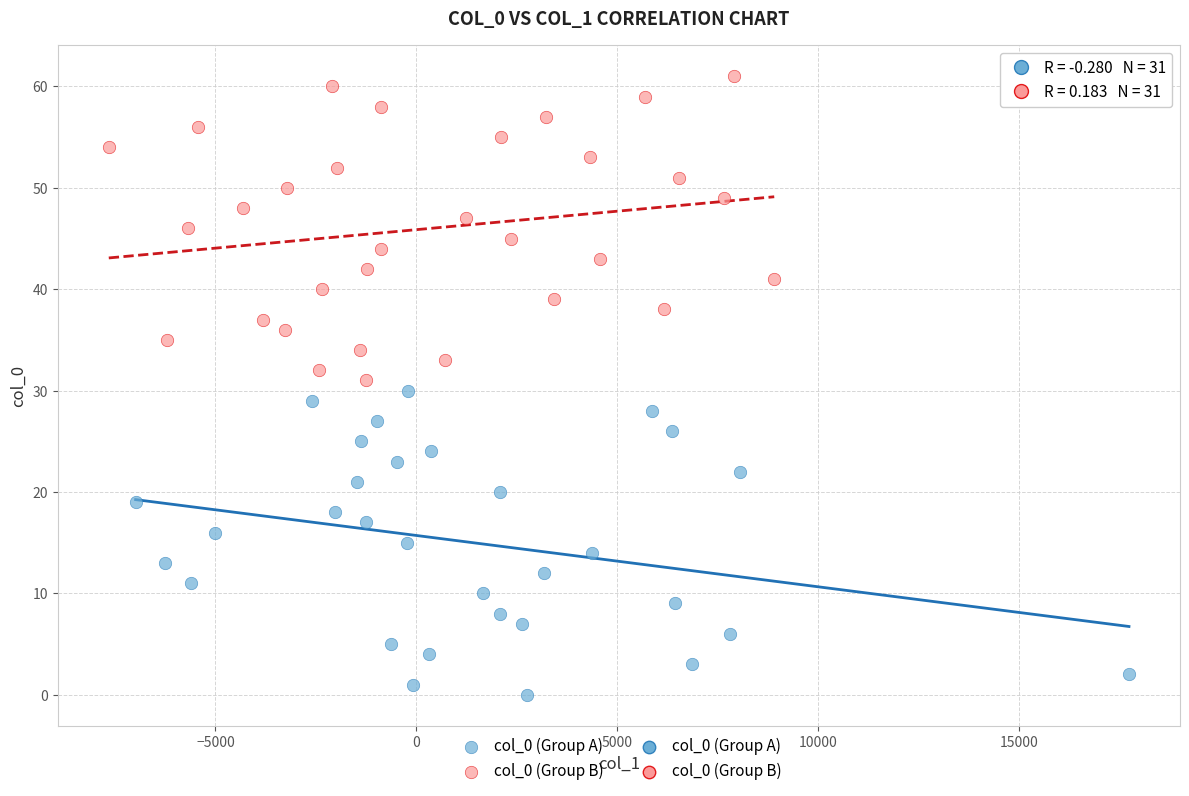

Which series contains the highest Y value?

col_0 (Group B)